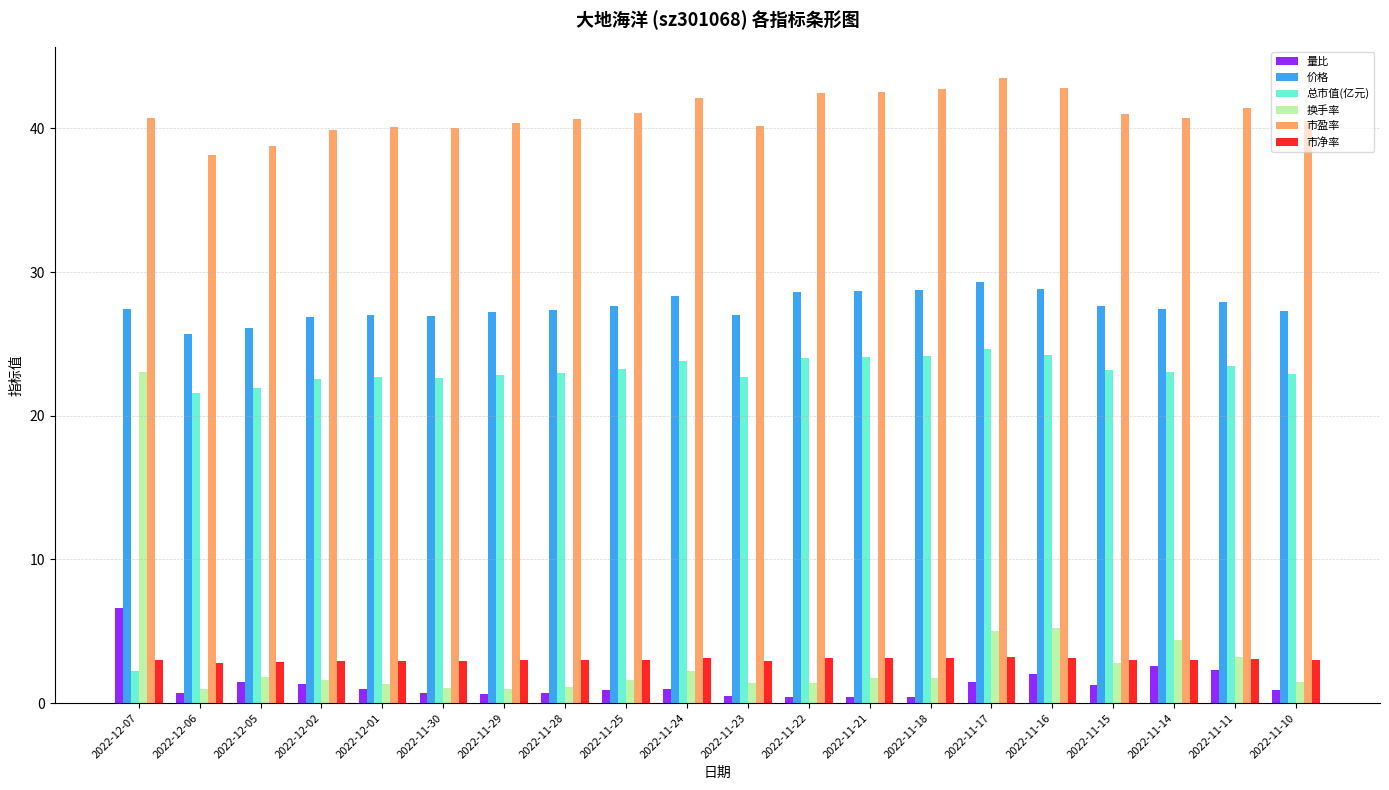

What is the label of the 4th bar from the right?

2022-11-15